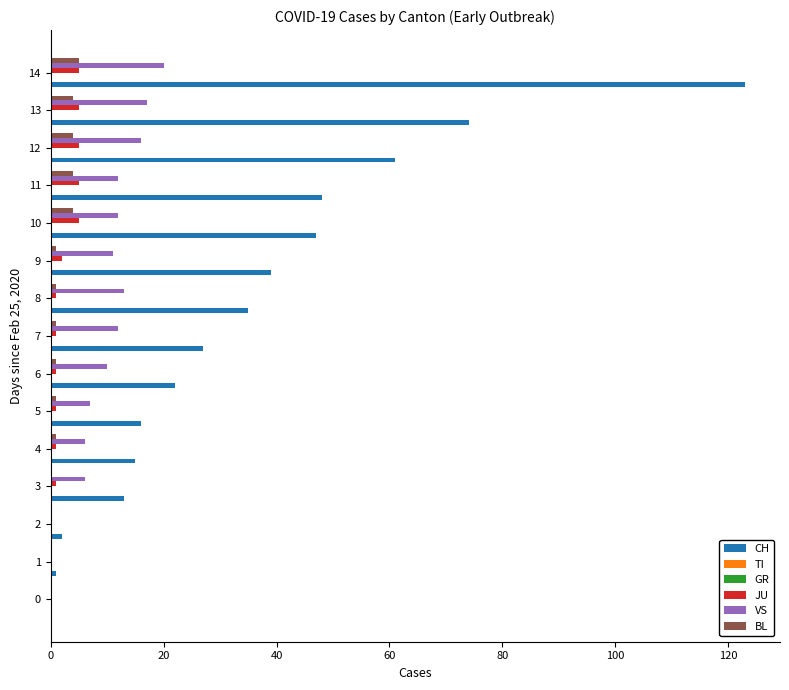

What is the average value of the CH series?

34.9